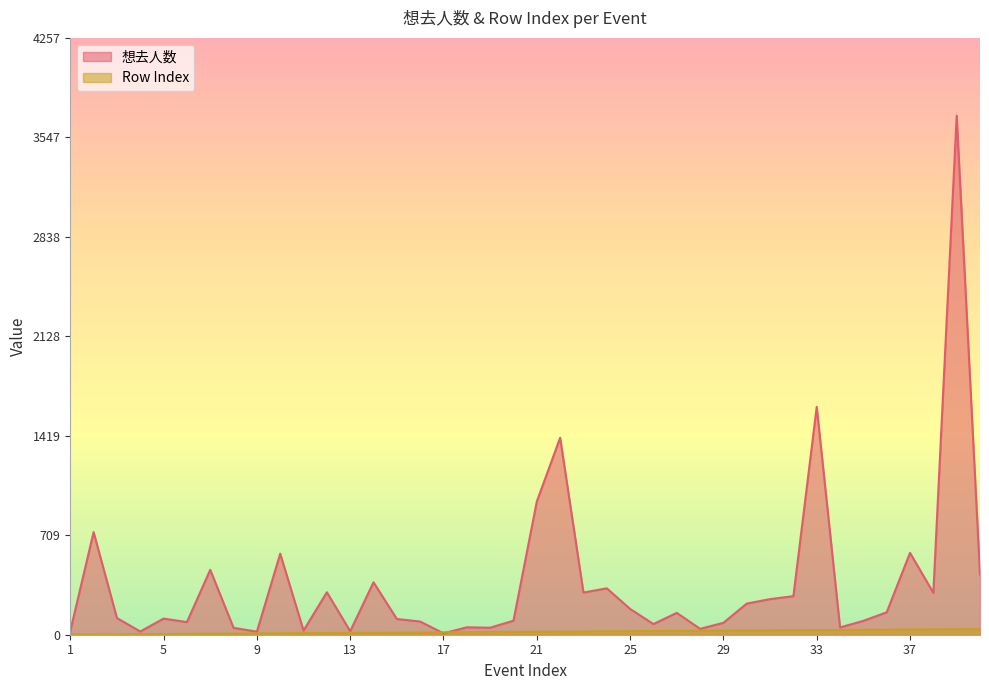

What is the difference between the second highest and second lowest values in the Row Index series?

37